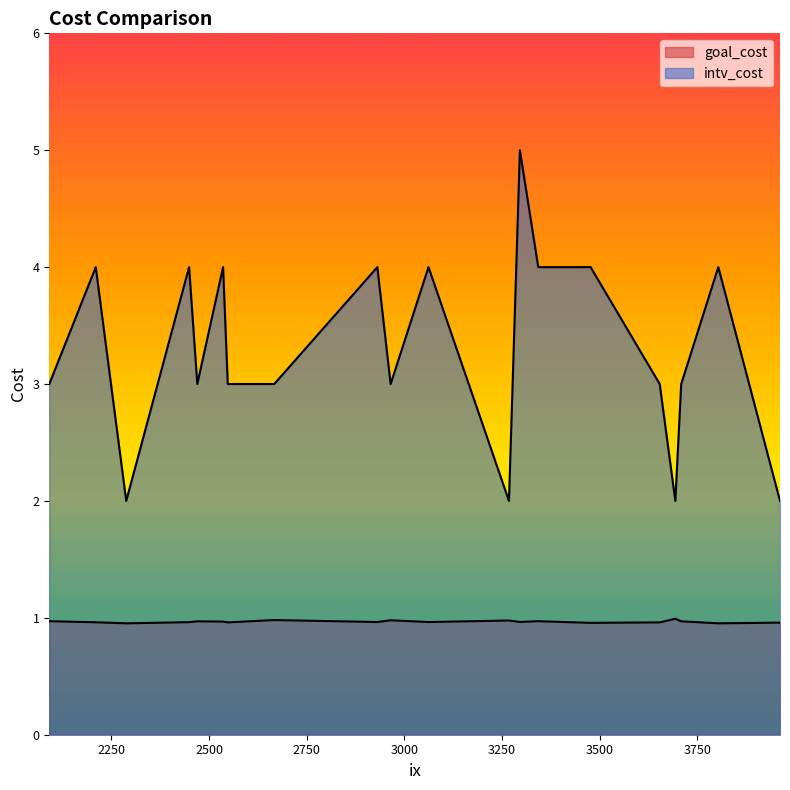

Does the chart display data point markers on the line(s)?

No